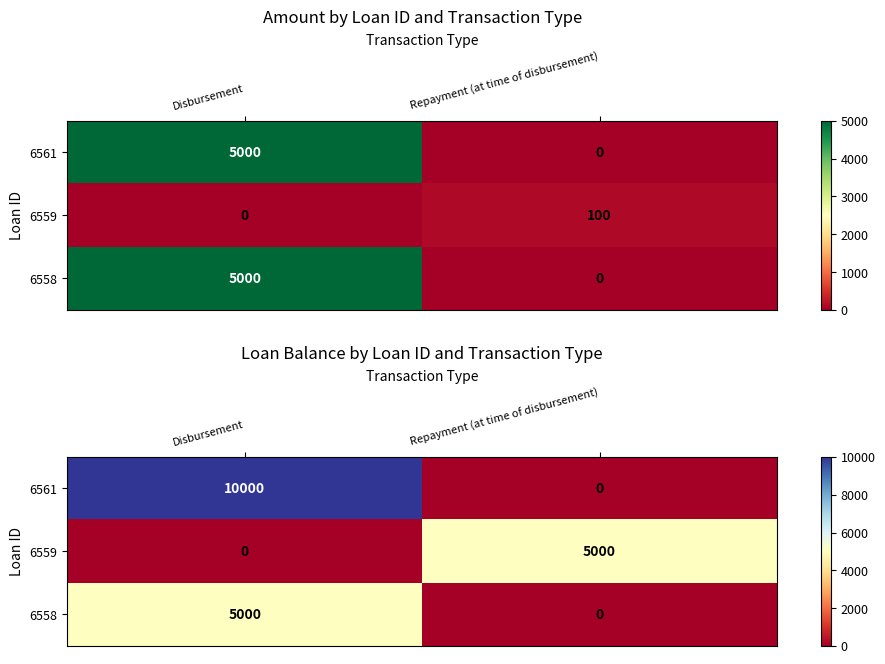

Which series has the largest range (max minus min)?

6561